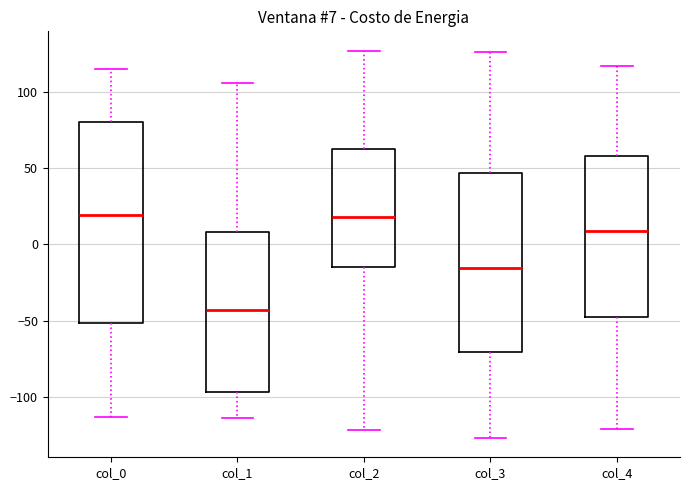

Which box is the tallest, from its lower edge to its upper edge?

col_0